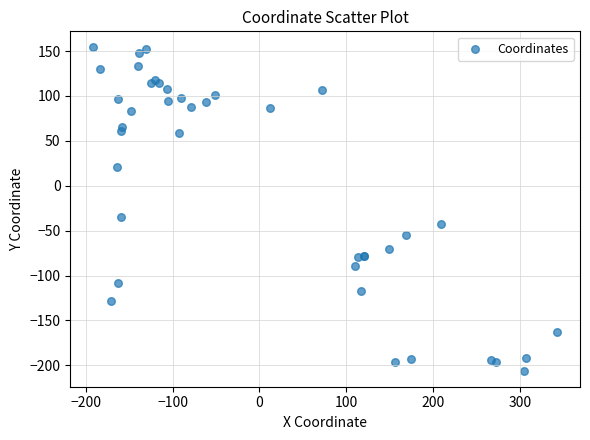

What Y value in the scatter plot is closest to -25?

-35.0